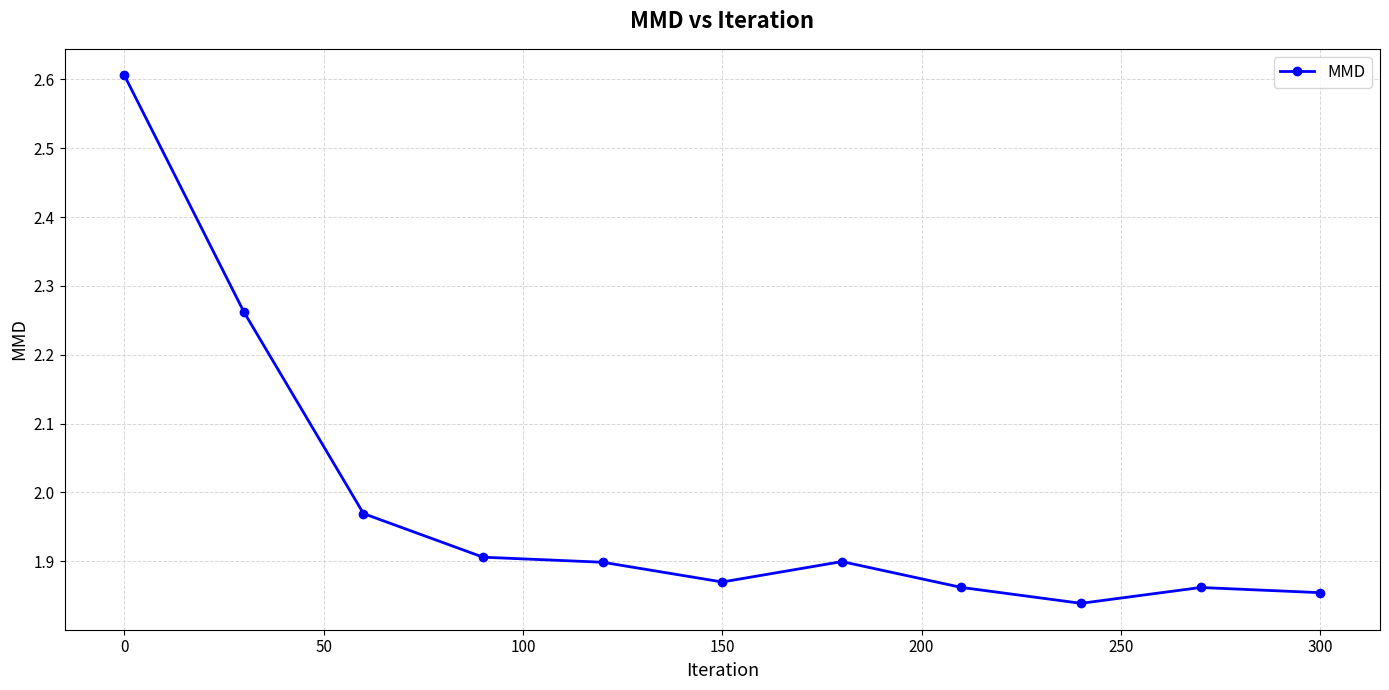

What is the sum of all values?

21.8